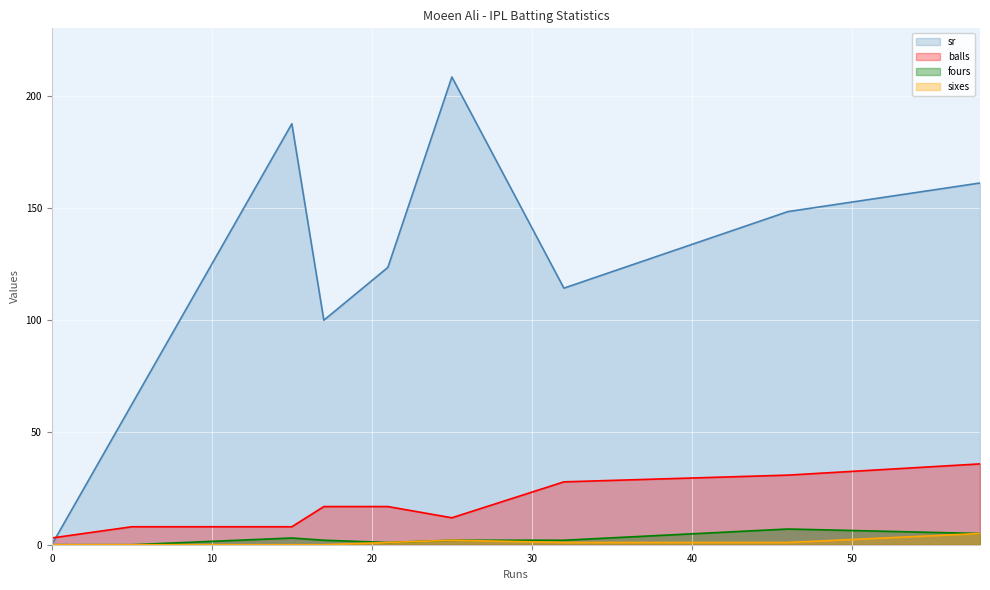

What is the total value across all series at 0?

6.0